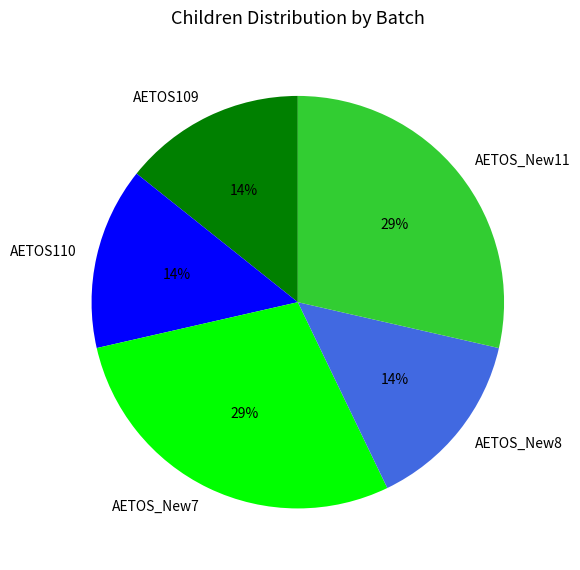

Is the sum of AETOS_New11 and AETOS110 greater than half?

No